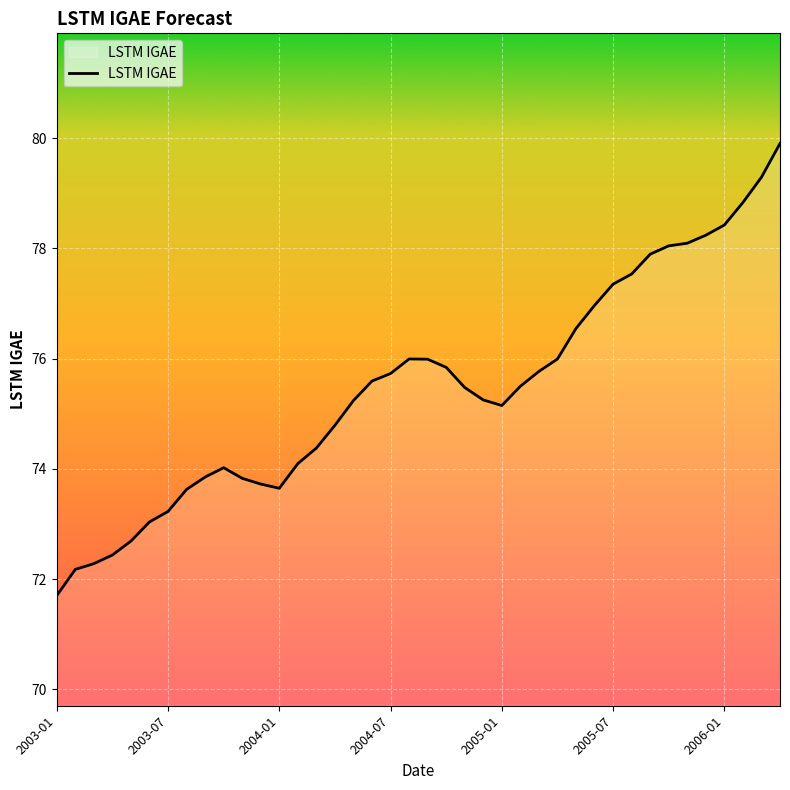

How many lines are shown in the chart?

1